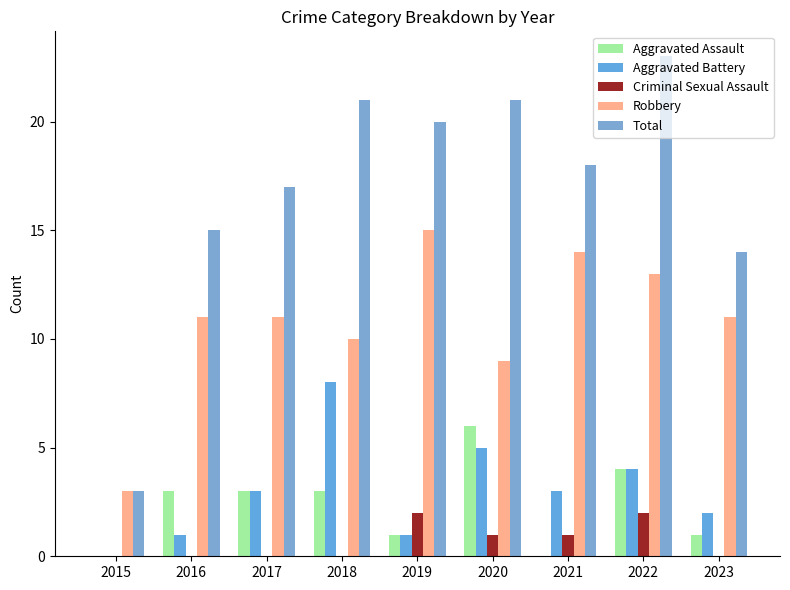

Which category has the lowest value in the Total series?

2015